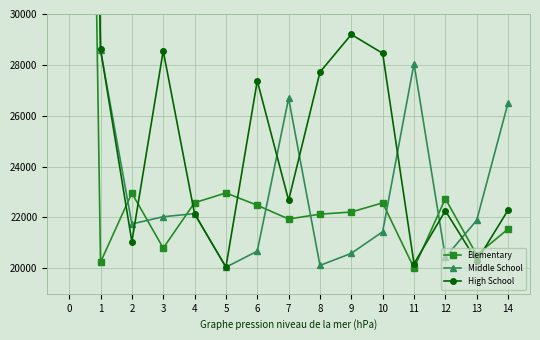

What is the value of the Middle School point at the 1st from the left?

99999